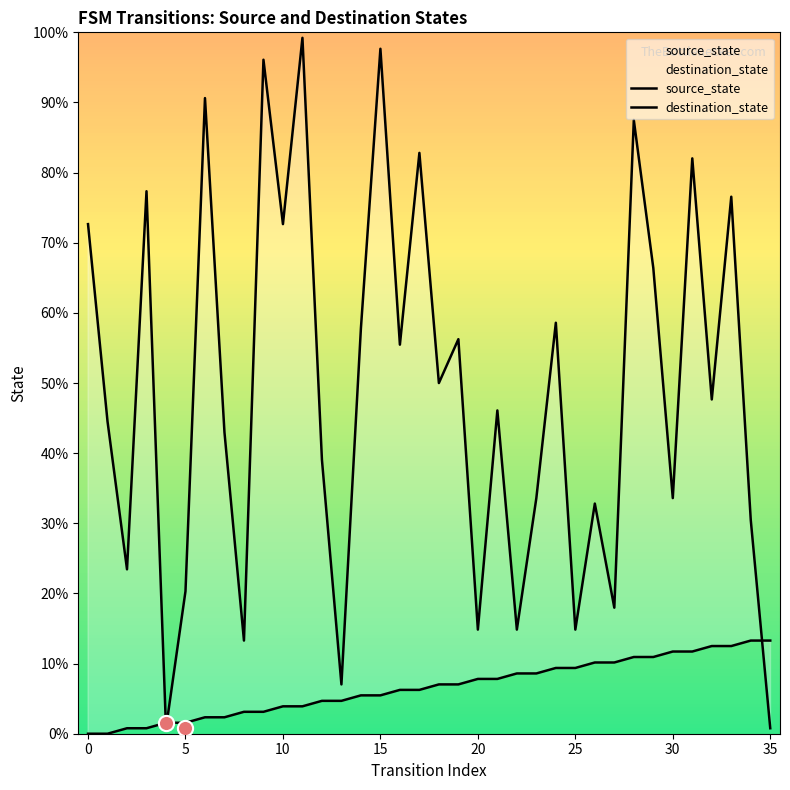

At how many categories does at least one series exceed 95?

3